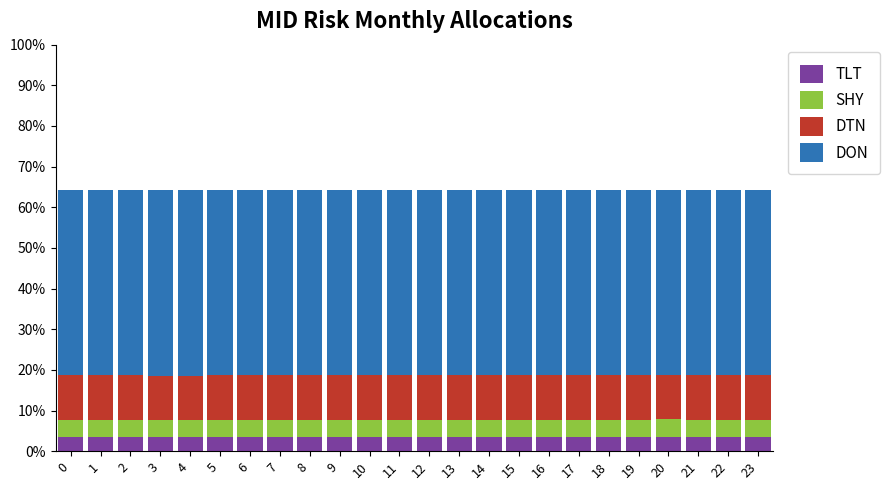

What are all the series names shown in the legend?

TLT, SHY, DTN, DON